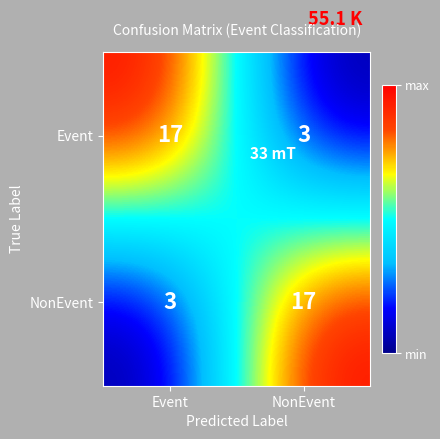

What is the sum of the NonEvent values at NonEvent and Event?

20